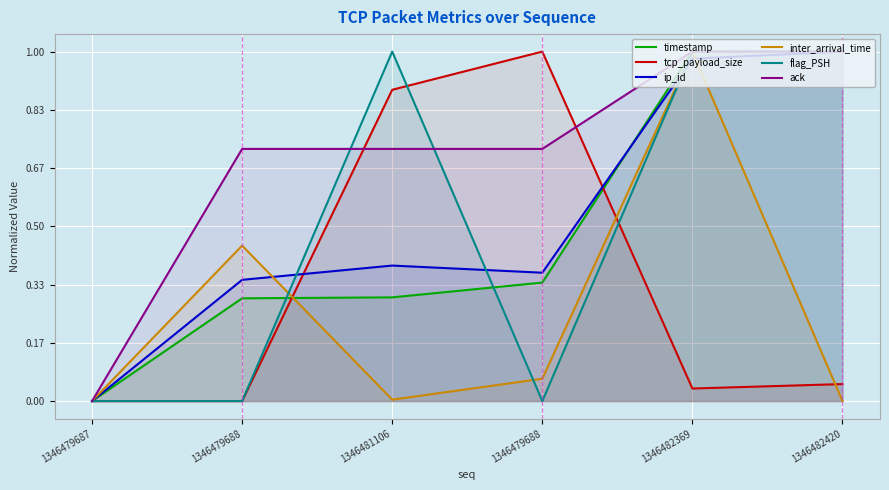

True or false: ip_id and ack intersect in this chart.

False